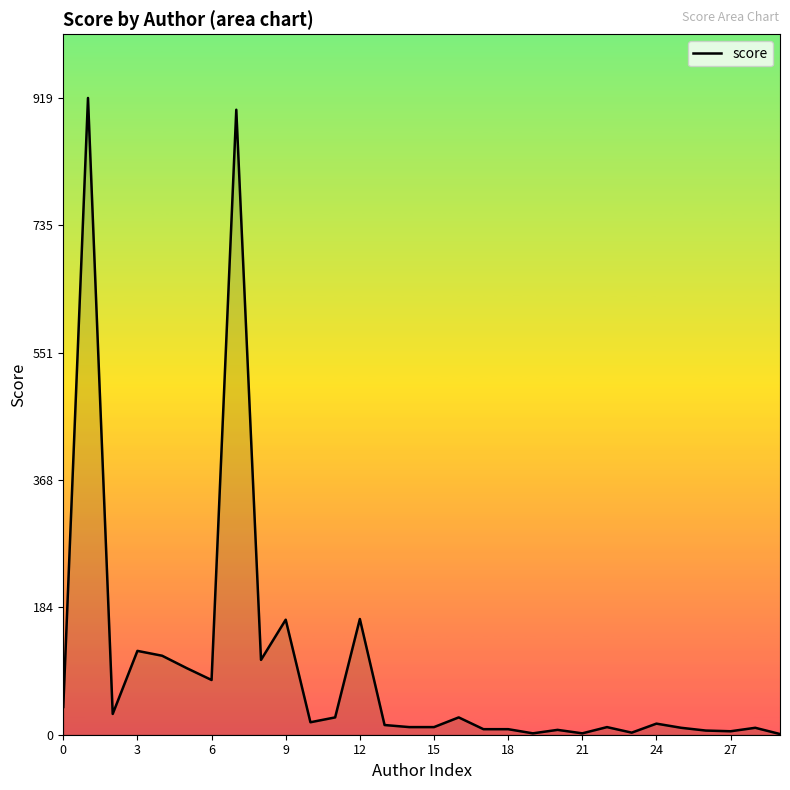

What is the difference between the maximum and minimum values?

918